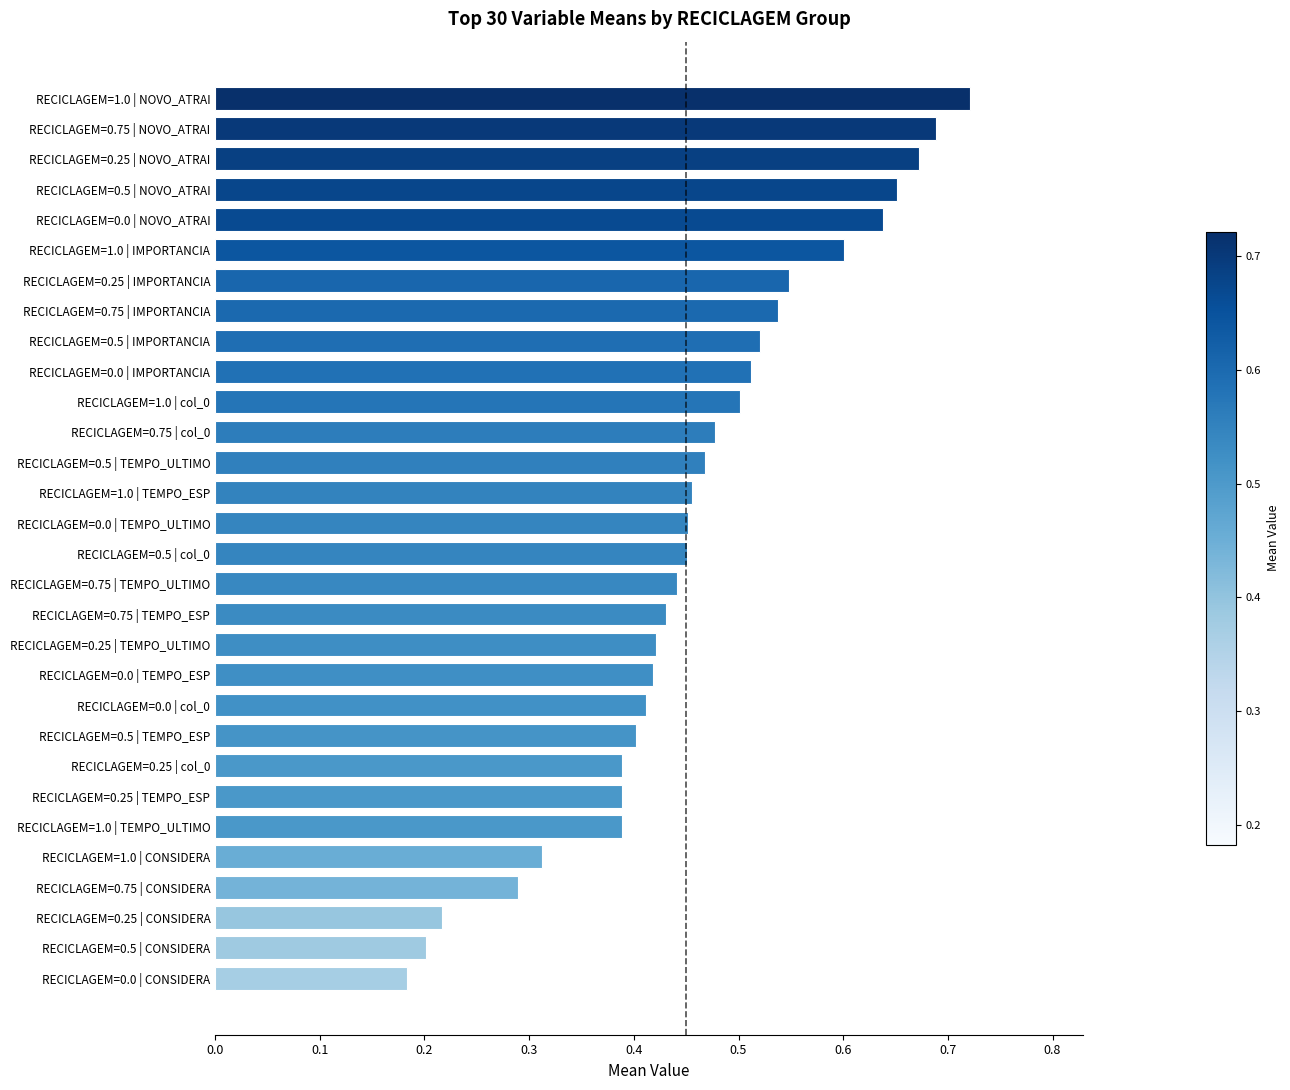

Which has a higher value, RECICLAGEM=0.5 | TEMPO_ULTIMO or RECICLAGEM=1.0 | CONSIDERA?

RECICLAGEM=0.5 | TEMPO_ULTIMO